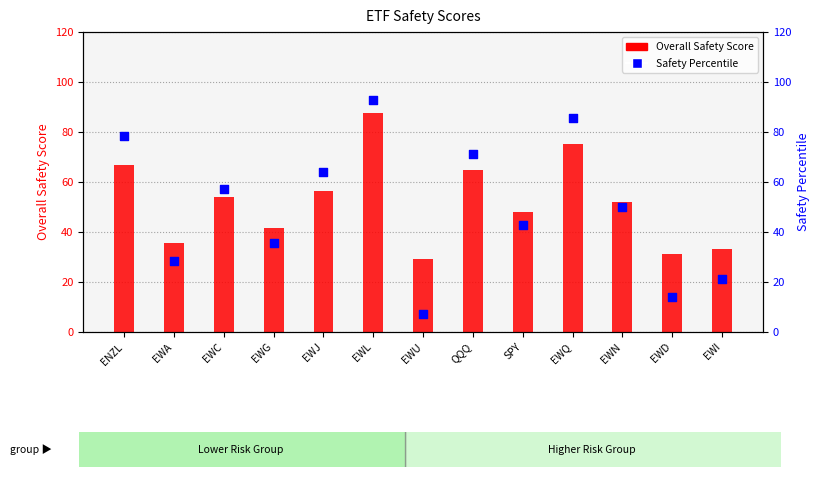

Which series reaches the maximum Y coordinate?

Safety Percentile